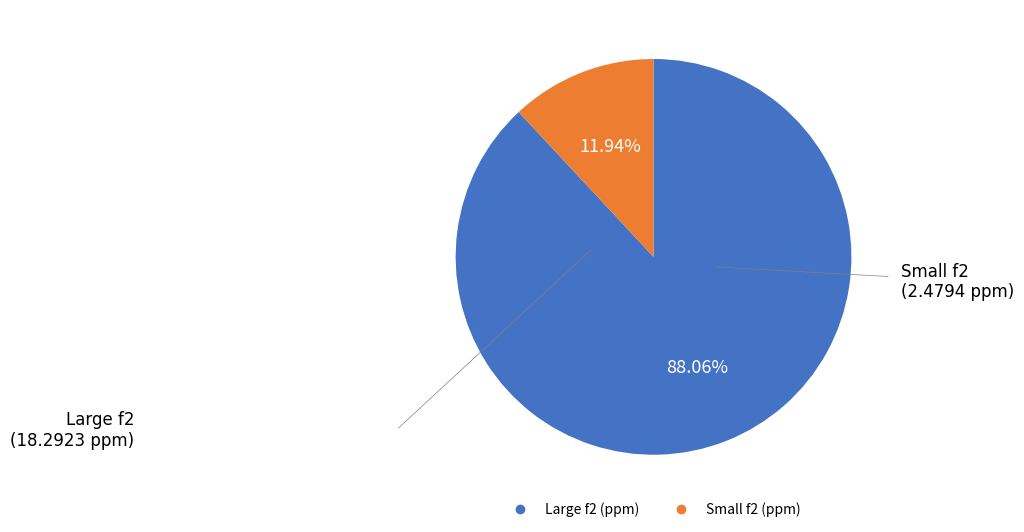

Is there any slice that represents more than half of the pie?

Yes